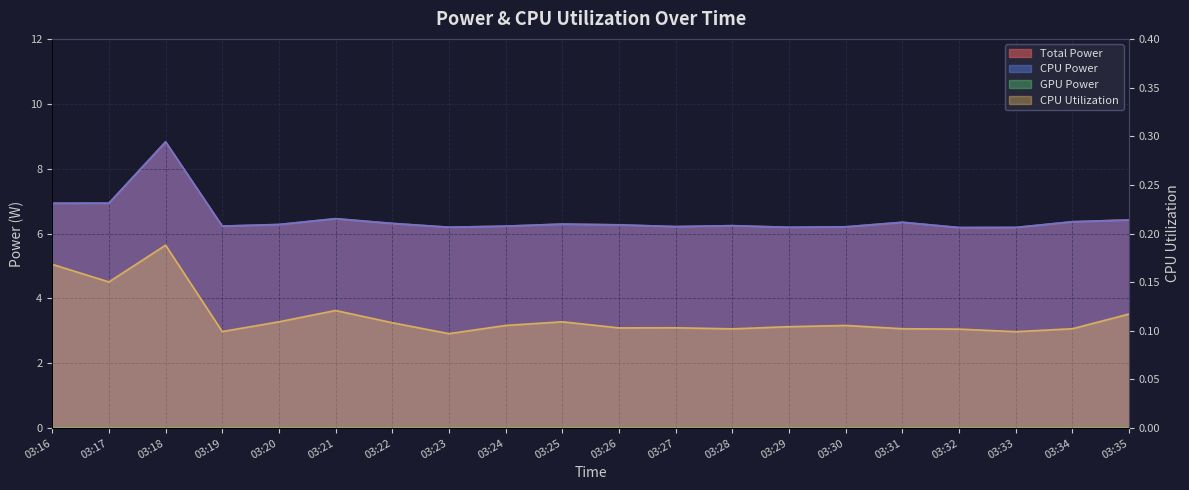

Which series has the largest total across all categories?

Total Power